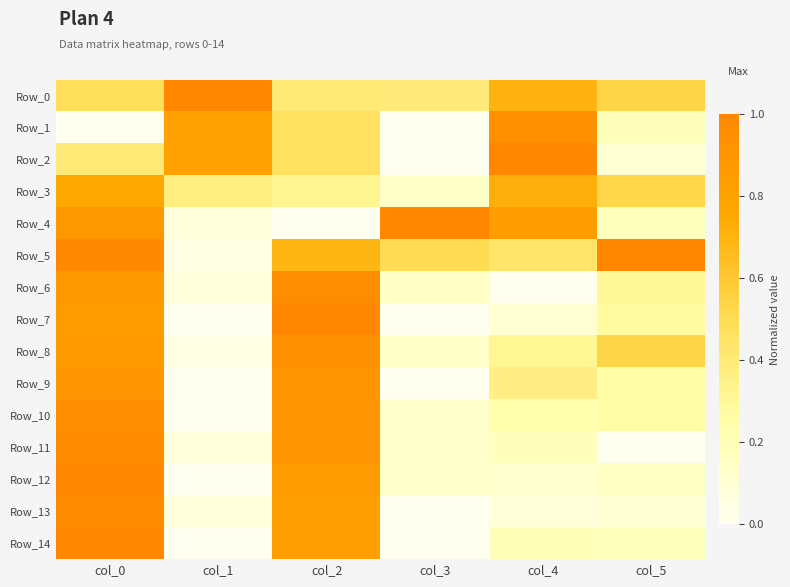

Which series has the widest spread of values?

Row_2